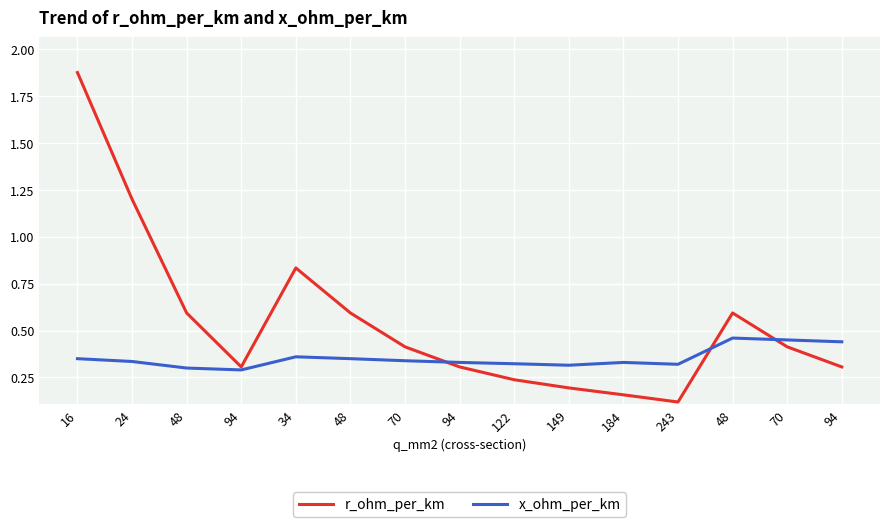

Is it true that r_ohm_per_km equals 0.8 at 48?

False